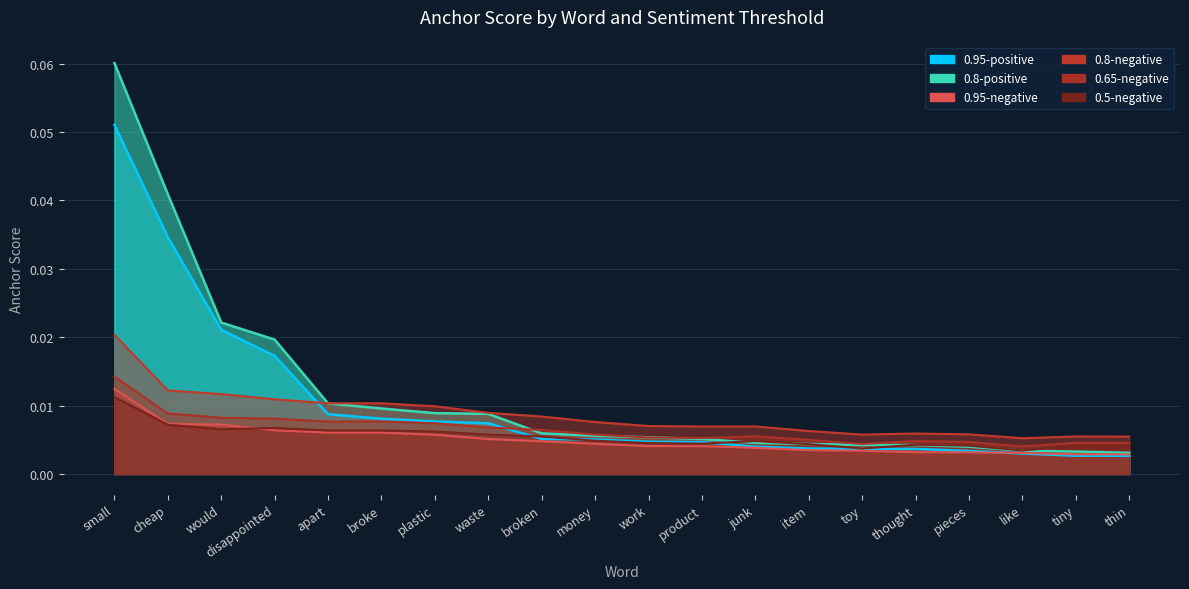

What is the greatest value displayed?

0.1